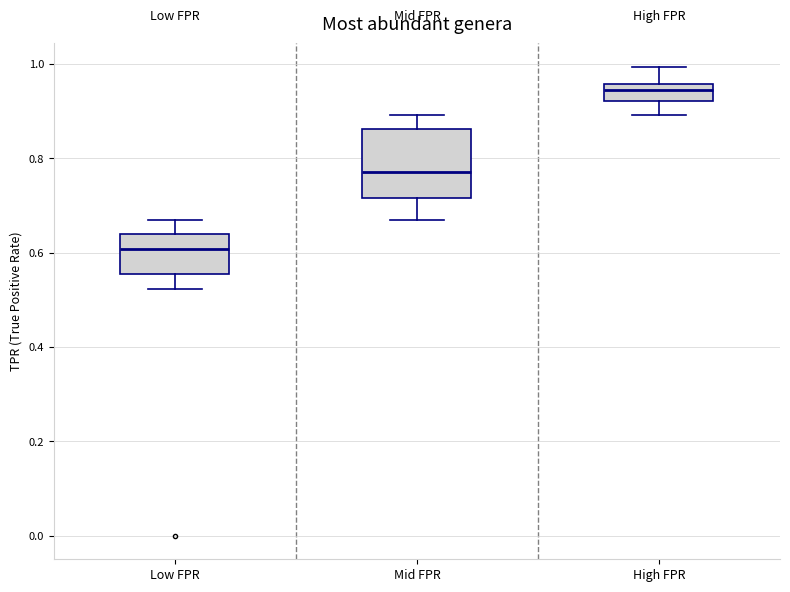

Reading left to right, transcribe this box plot: for each box, give where its median line is, the range the box spans, and where its two whiskers end, as read against the y-axis. The values are not printed on the chart, so give them approximately, as read against the axis.

Low FPR: median 0.60, box 0.56 to 0.64, whiskers 0.52 to 0.66
Mid FPR: median 0.78, box 0.72 to 0.86, whiskers 0.66 to 0.90
High FPR: median 0.94, box 0.92 to 0.96, whiskers 0.90 to 1.00